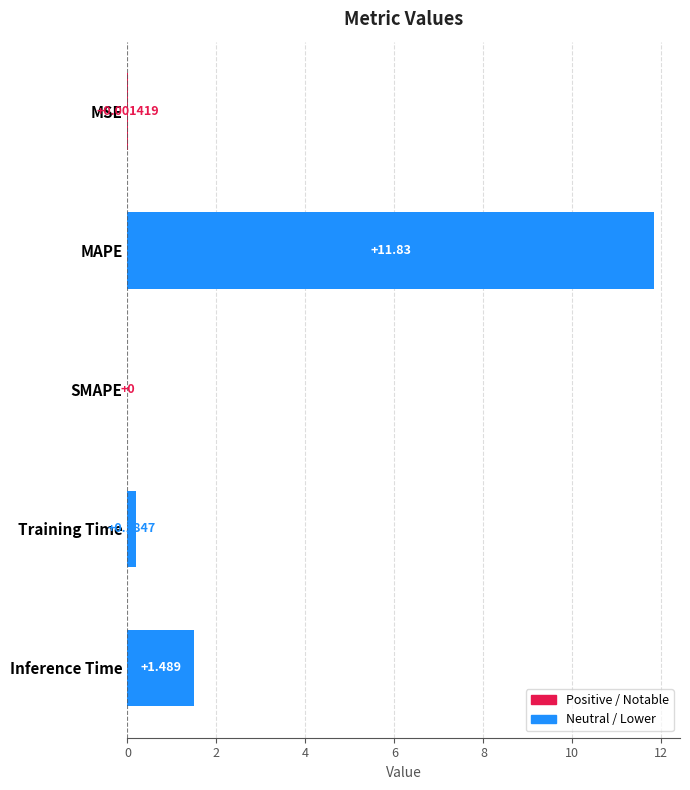

At which category does the chart reach its peak across all series?

MAPE